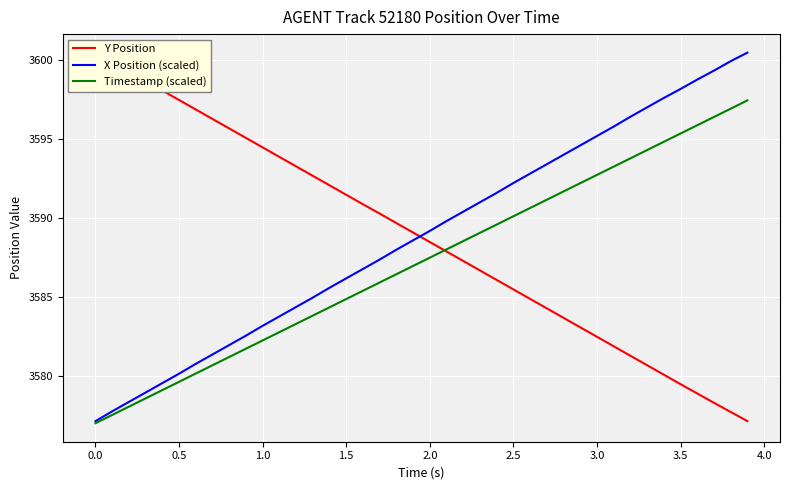

What is the value of the X Position (scaled) point at the 27th from the left?

3592.8